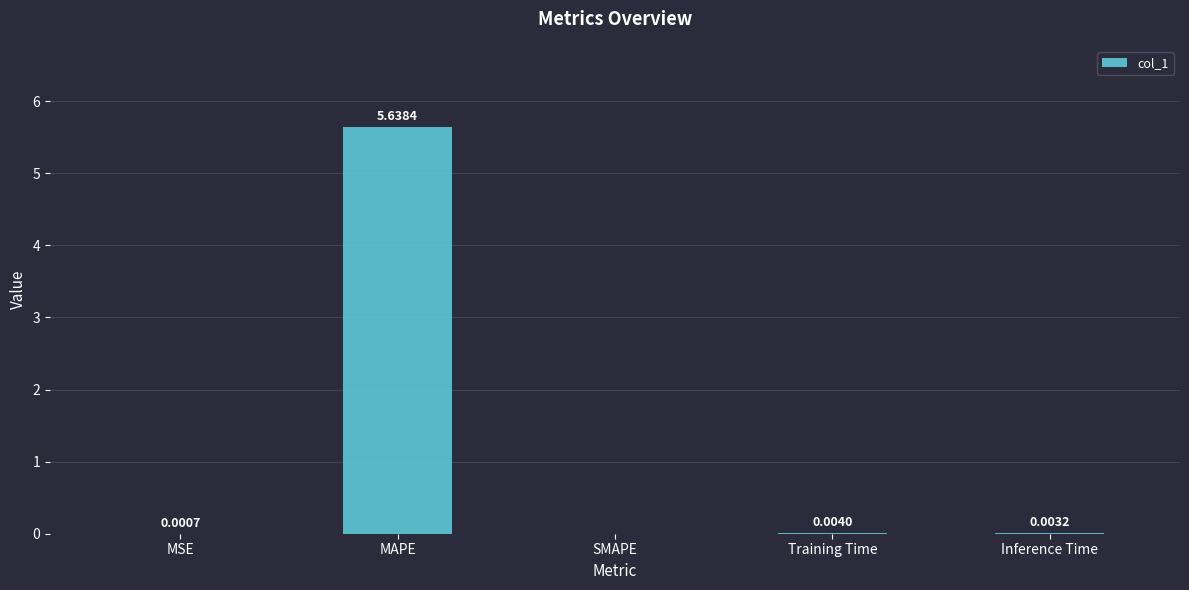

Where is the data nearest to the value 2?

Training Time